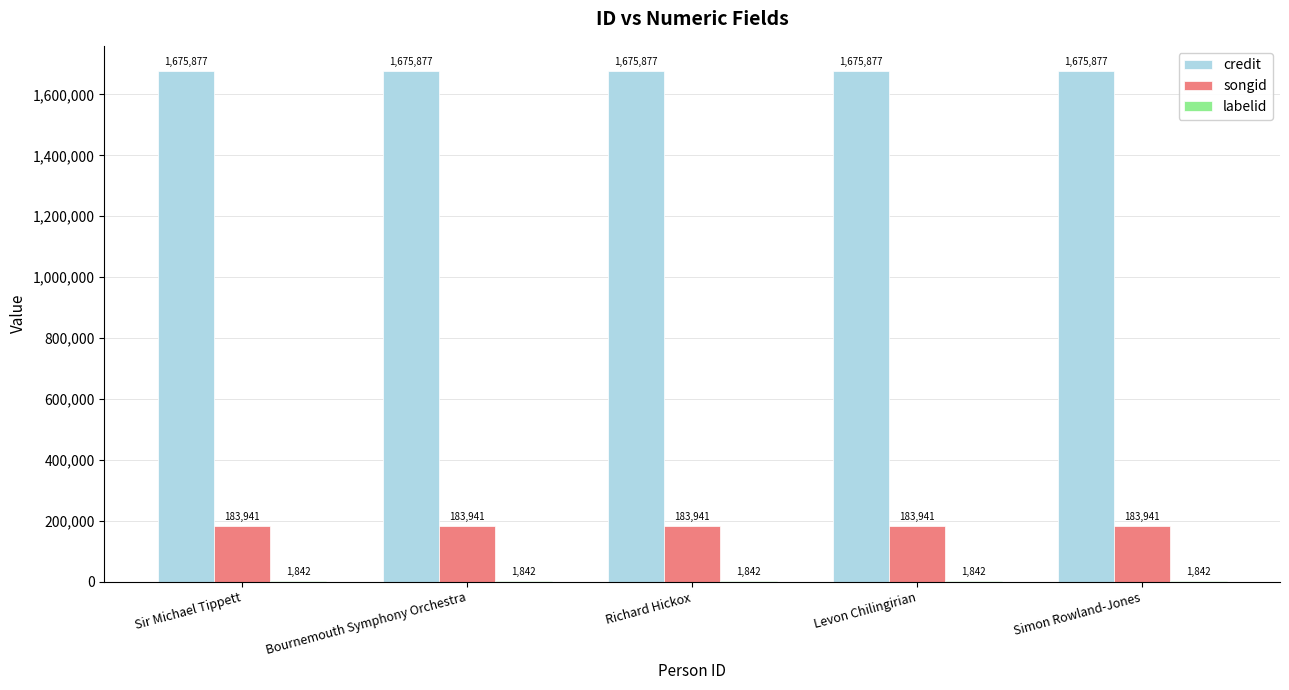

Does the chart contain stacked bars?

No